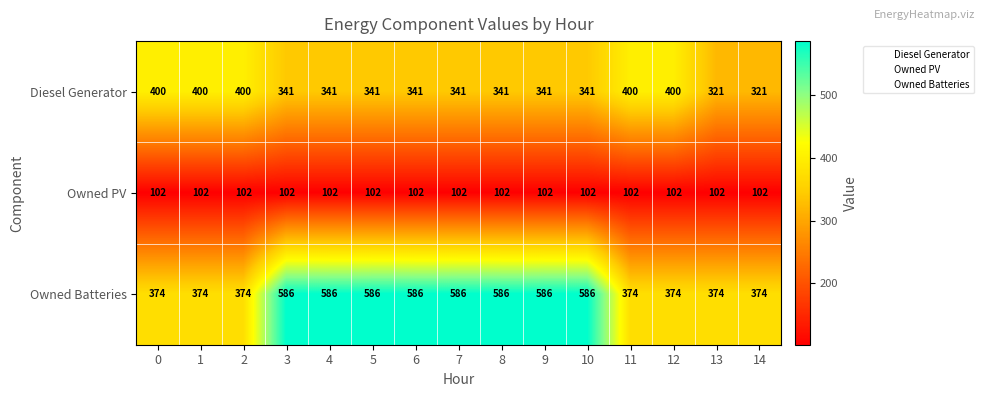

What value does the Owned Batteries series have at 11, to the nearest 50?

350